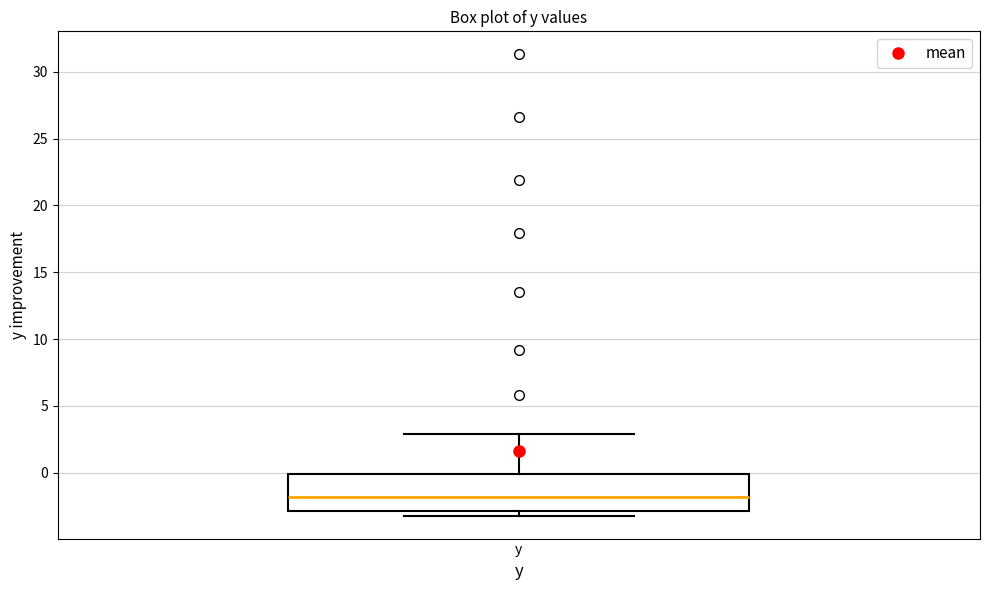

Read this box plot against the y-axis: the position of the median line, the range covered by the box, and the ends of both whiskers. The values are not printed on the chart, so give them approximately, as read against the axis.

median -2, box -3 to 0, whiskers -3 (just below the box's lower edge) to 3